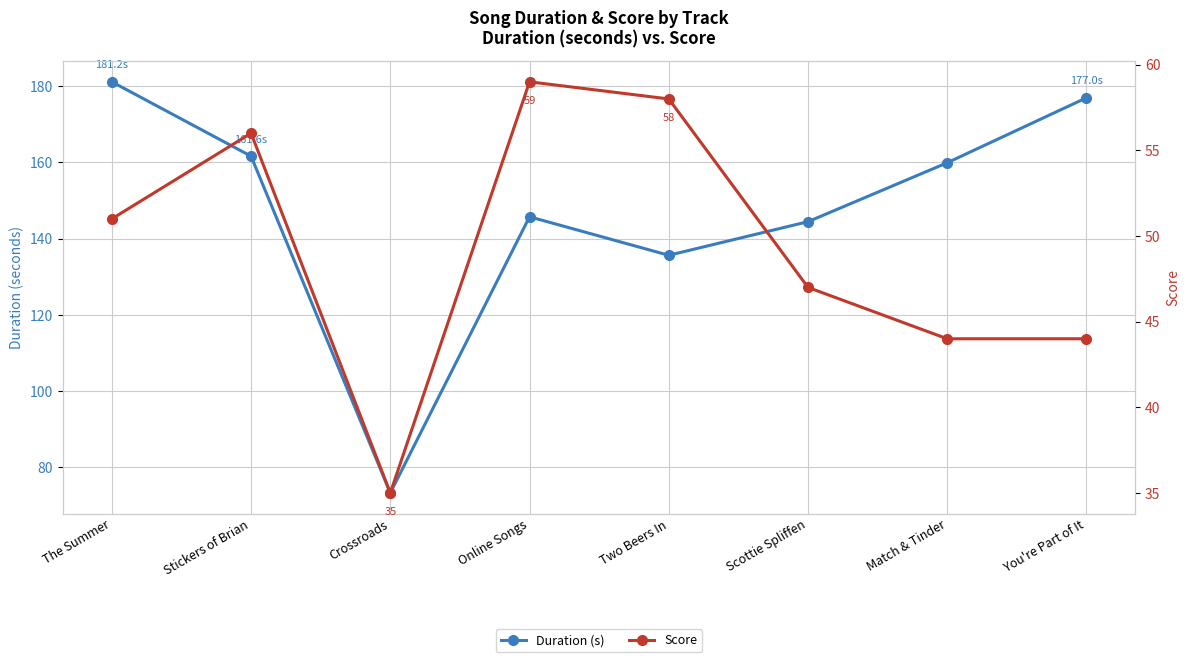

Is it true that Duration (s) equals 64.2 at Two Beers In?

False